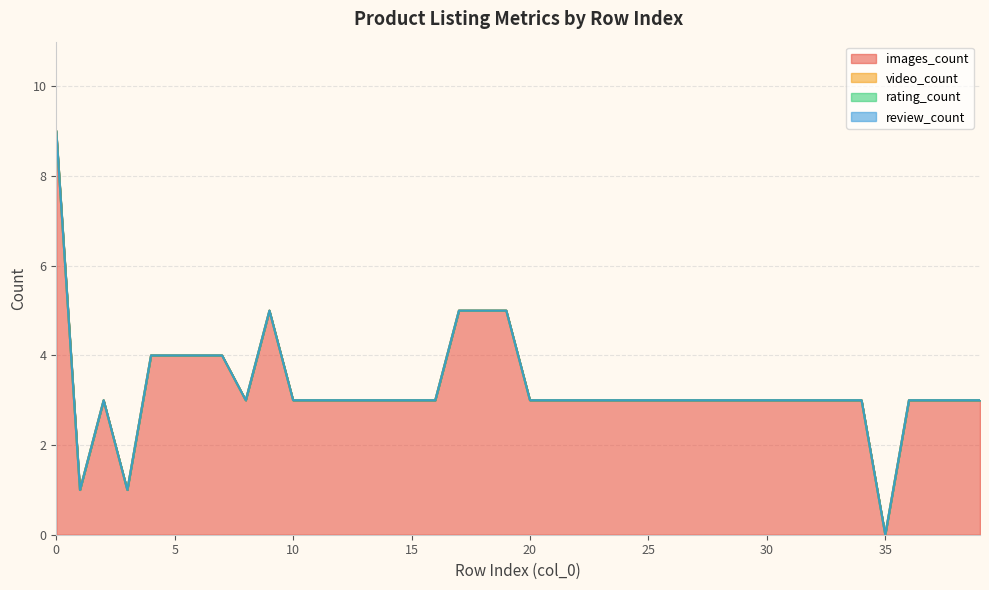

True or false: rating_count and video_count intersect in this chart.

False